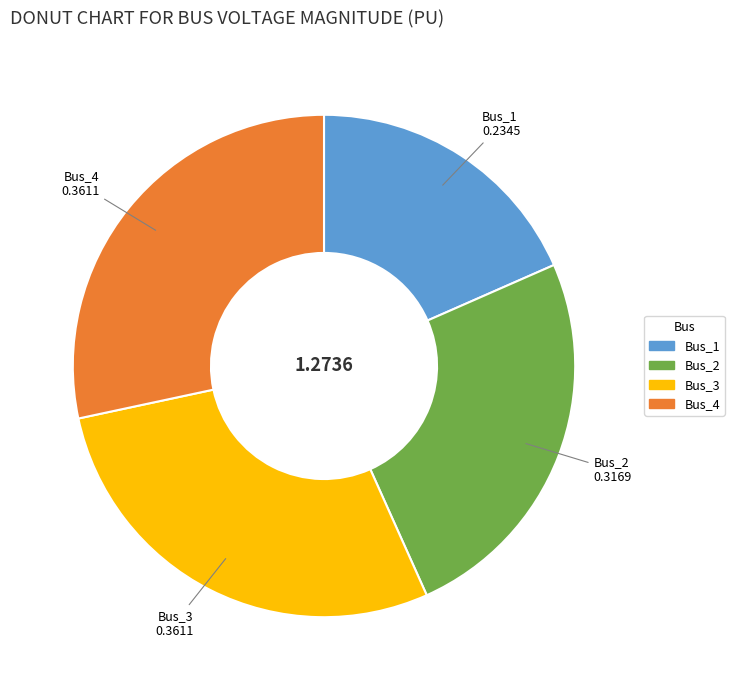

Do Bus_4 and Bus_3 together represent more than half of the pie?

Yes